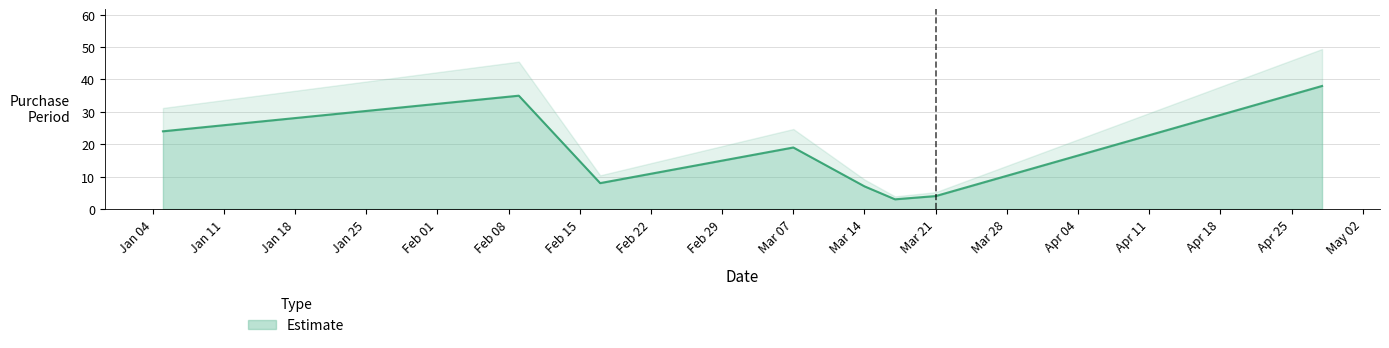

How many interior local peaks (higher than both neighbors) does the data have?

2